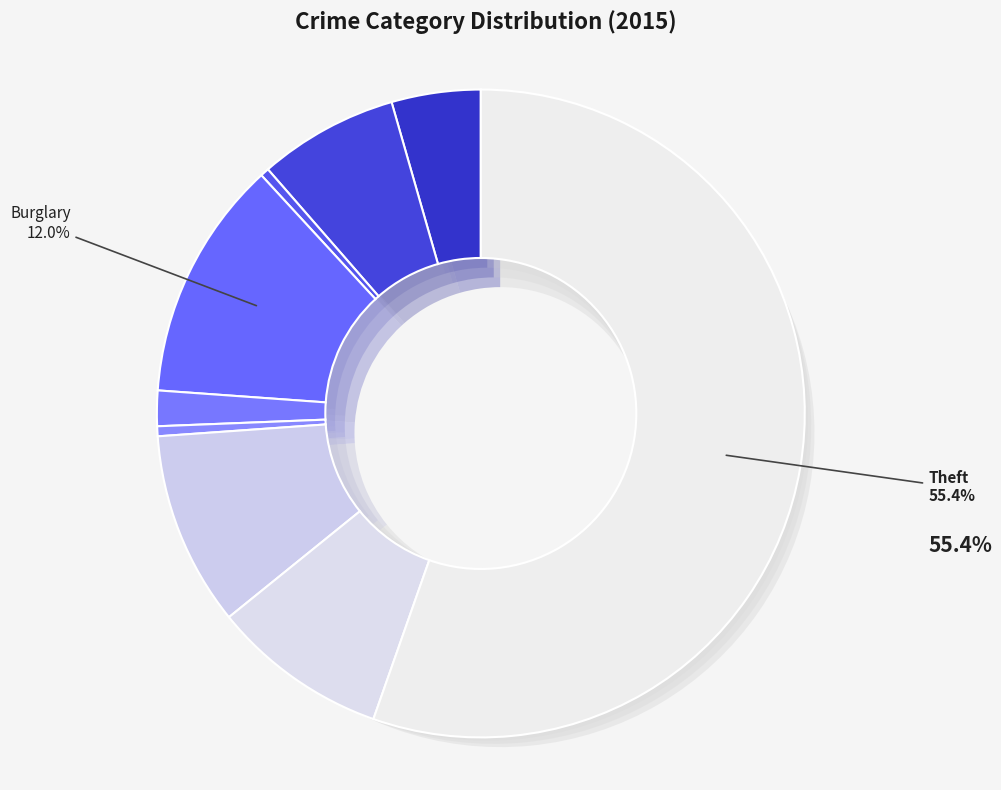

Do Theft and Homicide together represent more than half of the pie?

Yes